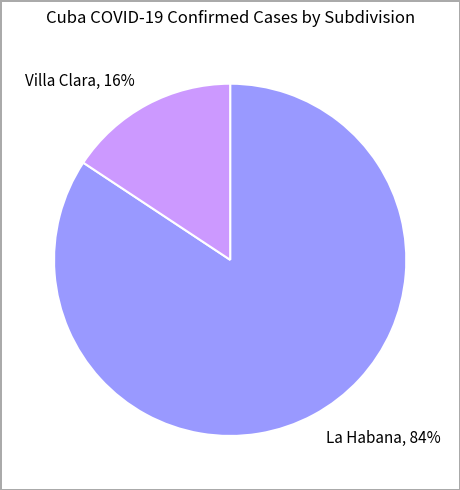

Is La Habana the majority of the pie?

Yes